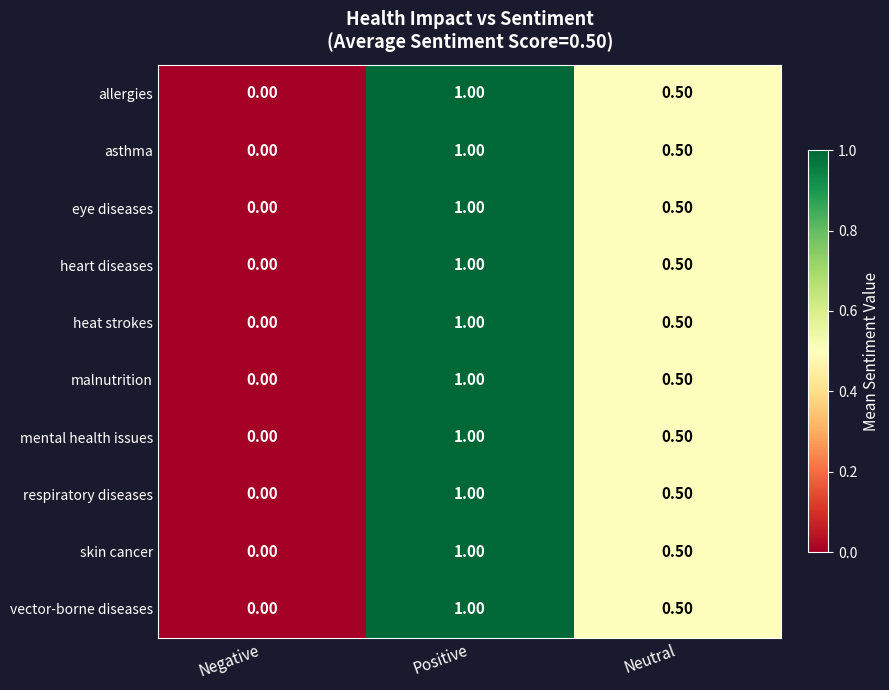

What is the difference between the maximum and minimum values in the respiratory diseases series?

1.0